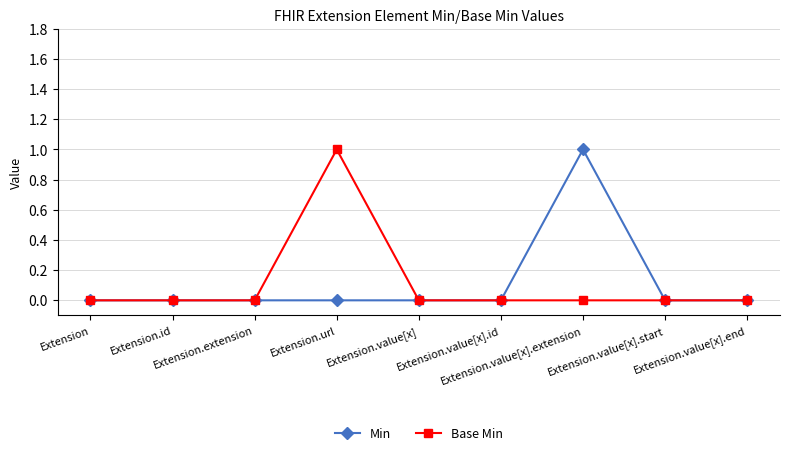

What are all the series names shown in the legend?

Min, Base Min